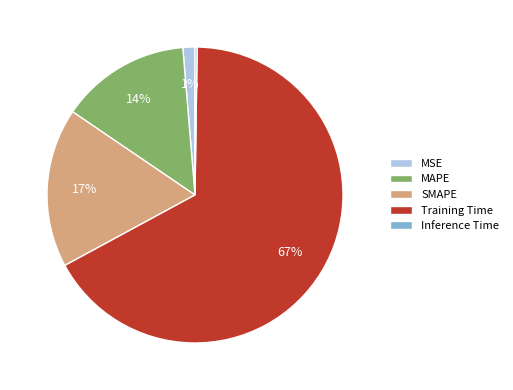

What is the largest slice in the pie chart?

Training Time